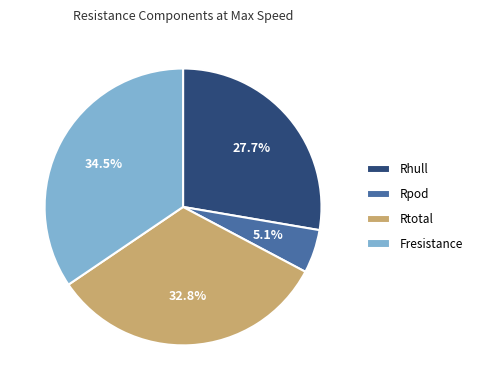

Does Rpod represent more than half of the total?

No